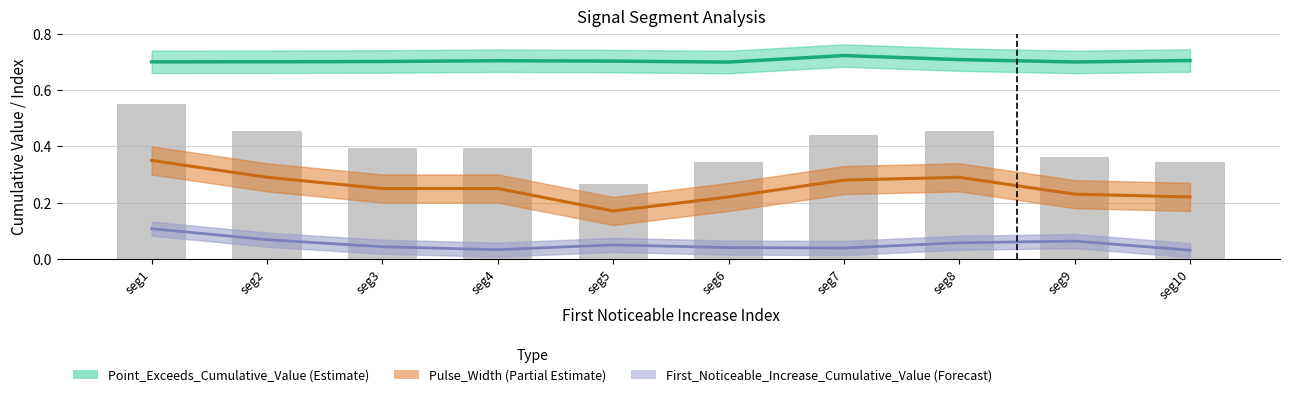

How many groups of bars are there?

10